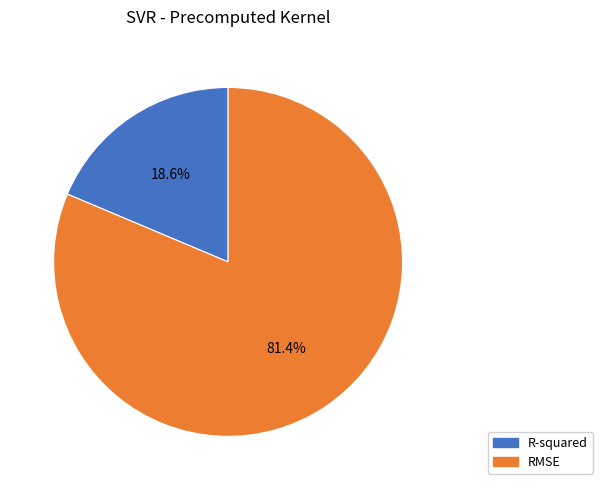

To the nearest percent, what is the combined percentage of R-squared and RMSE?

100%